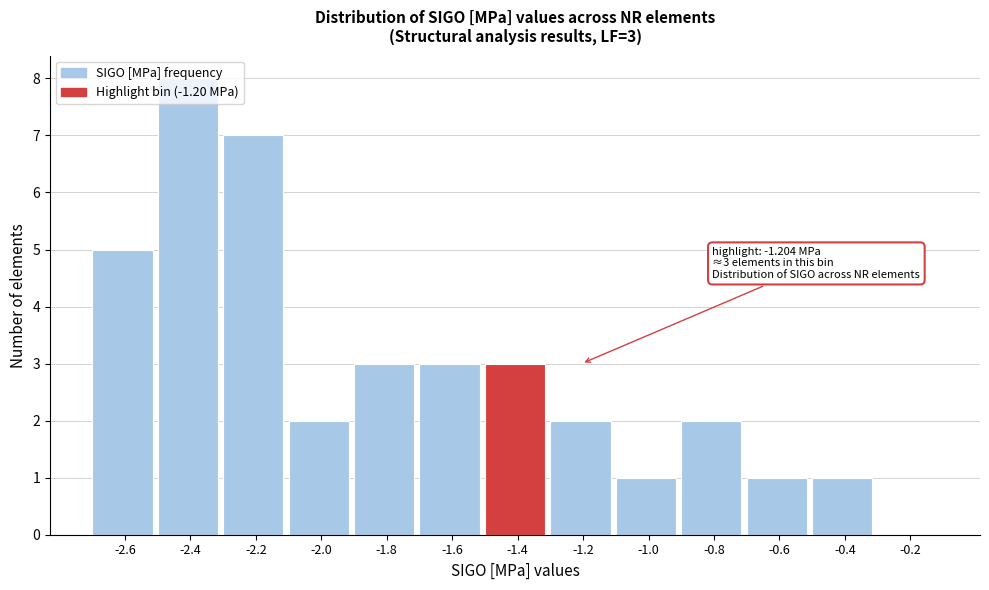

What value does the data have at -1.4?

3